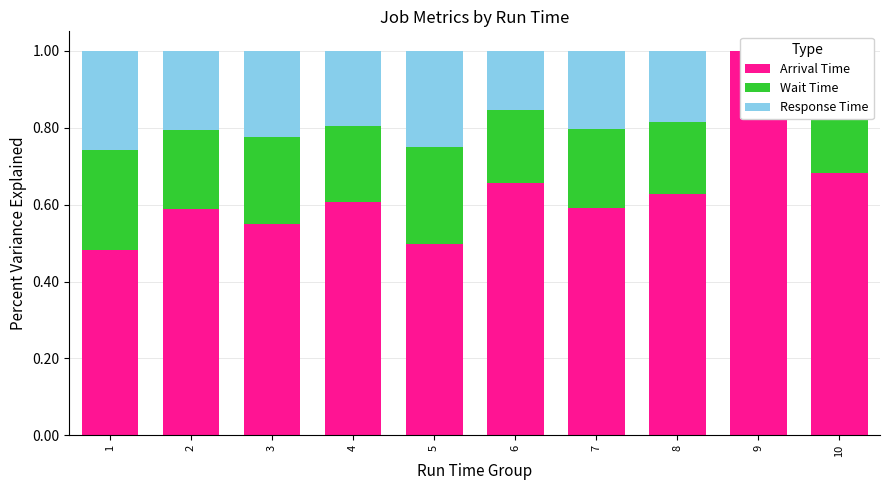

Between 3 and 6, which is larger?

6